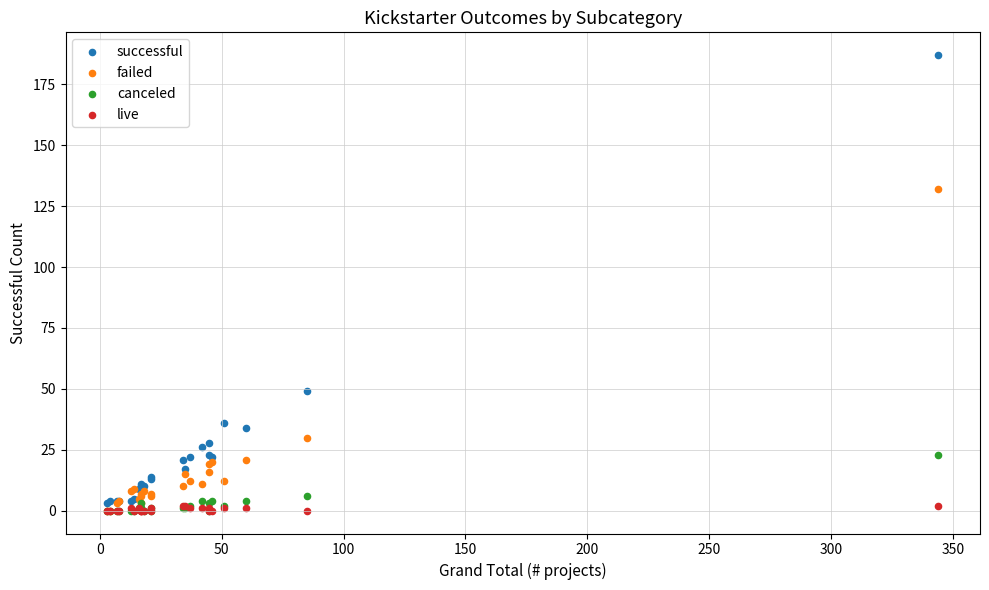

What are all the series names shown in the legend?

successful, failed, canceled, live